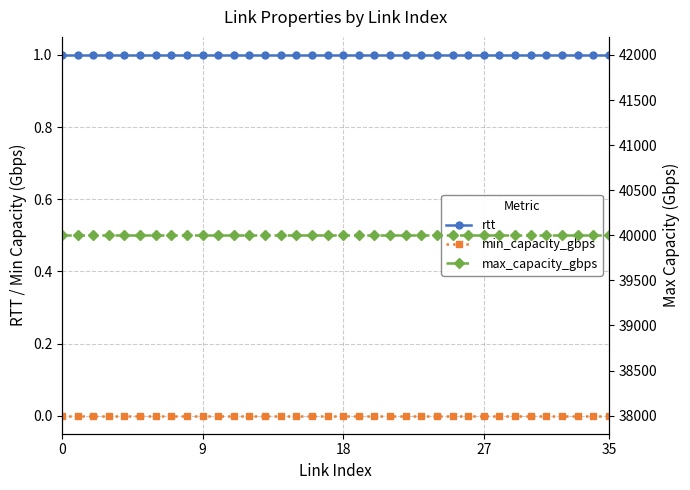

True or false: max_capacity_gbps and rtt cross at least once.

False